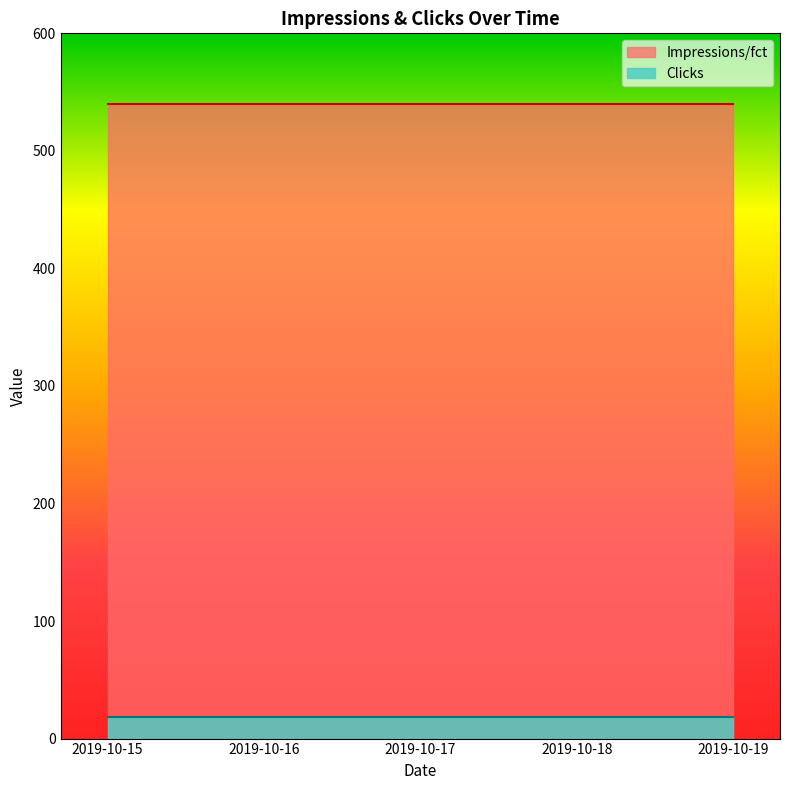

What is the sum of the Clicks values at 2019-10-17 and 2019-10-15?

36